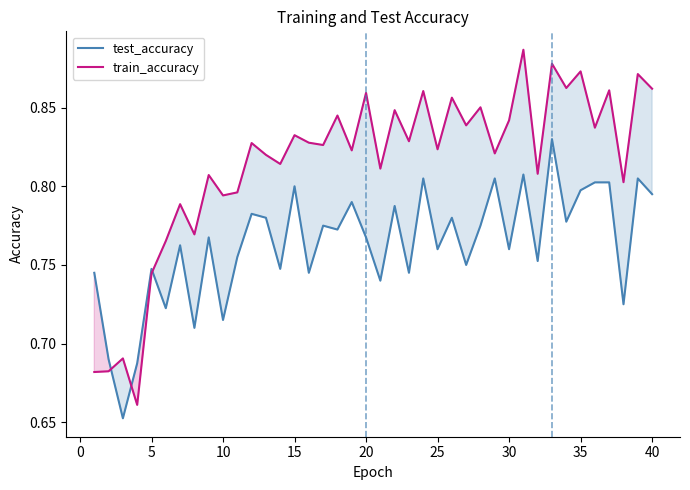

At which category does test_accuracy reach its first local peak?

5